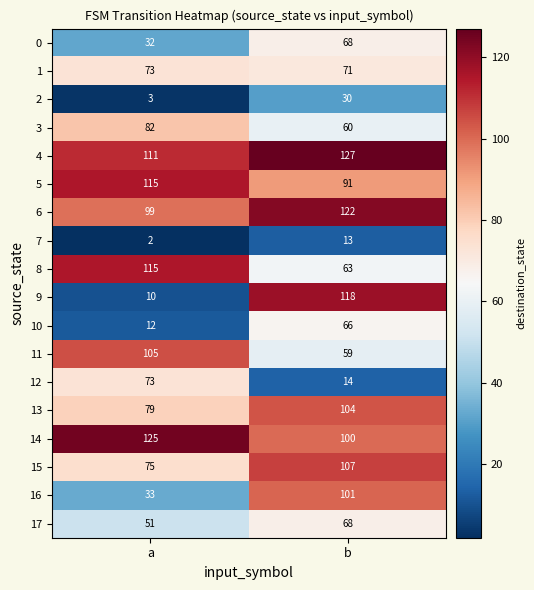

List the labels in order of 9 value, largest first.

b, a